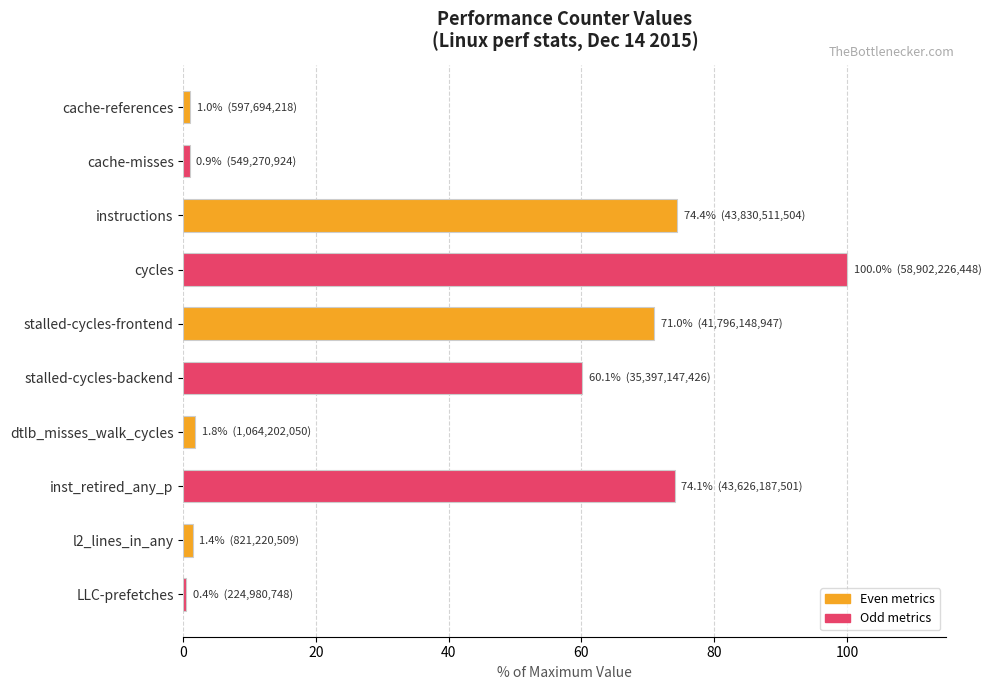

How many bars are there in total?

10